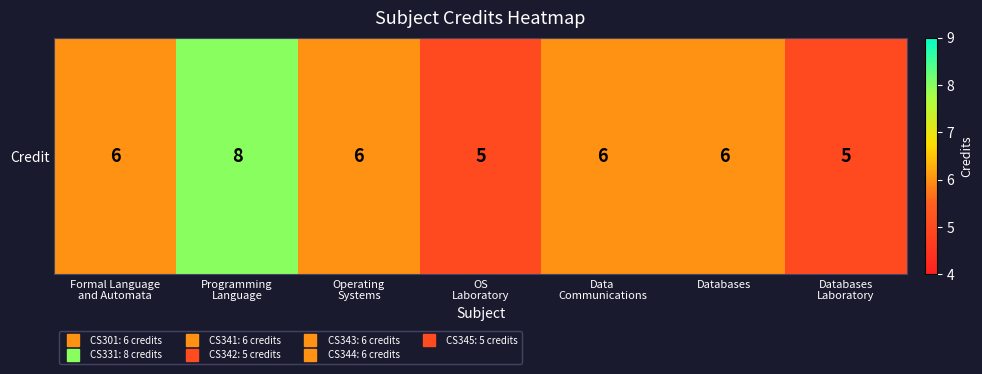

At which category does the chart reach its minimum across all series?

OS
Laboratory